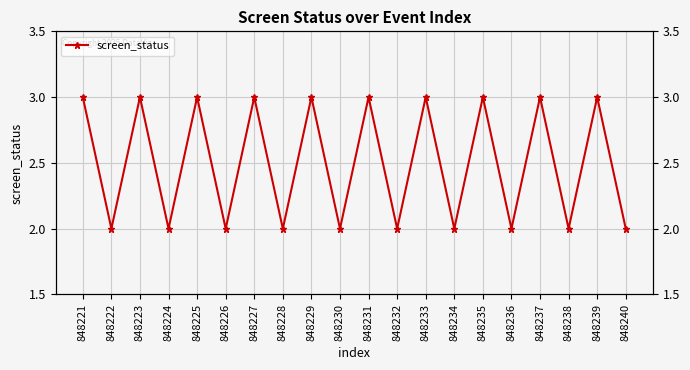

At which category does the chart reach its peak across all series?

848221